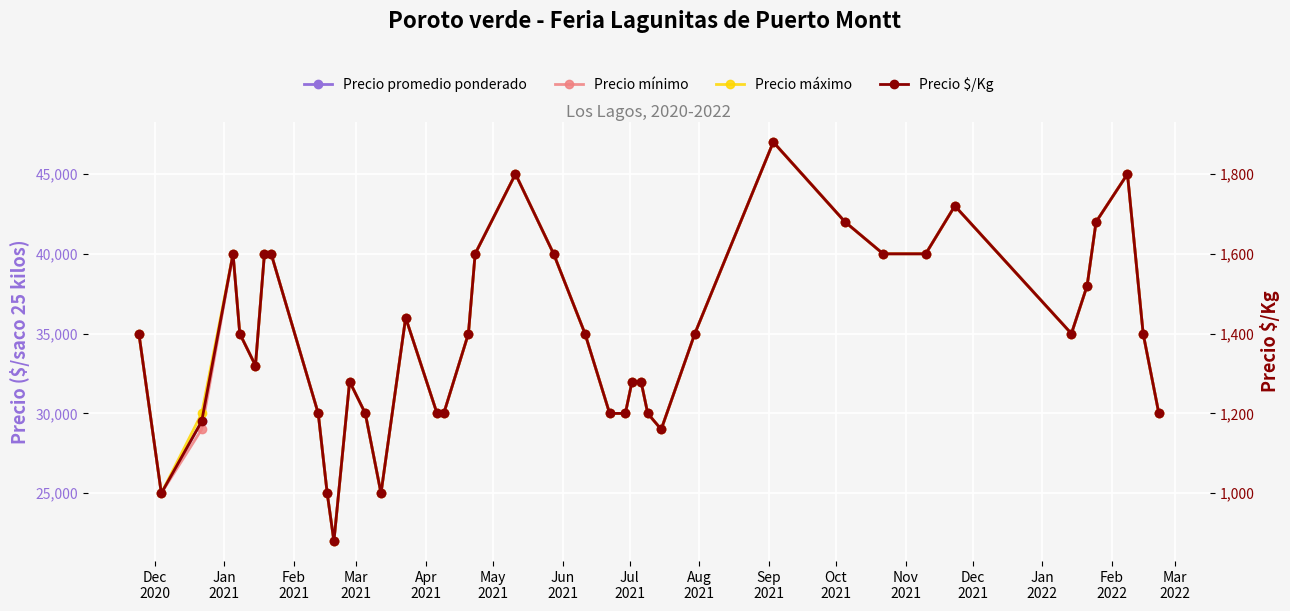

What is the spread (max minus min) of values at Oct
2021?

21120